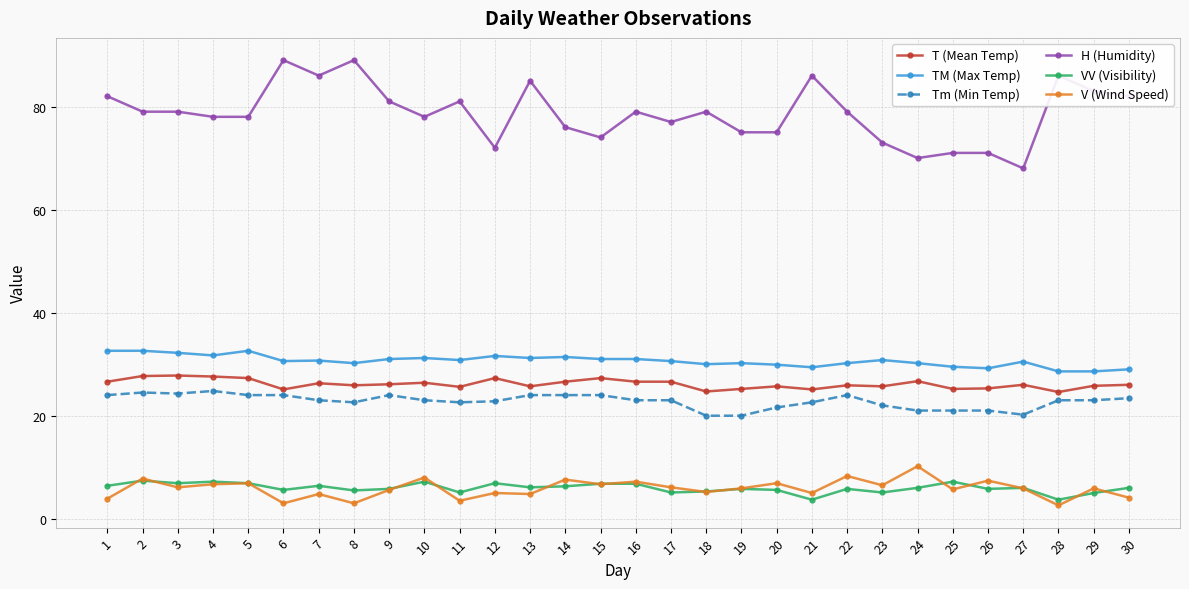

Does the chart have visible grid lines?

Yes